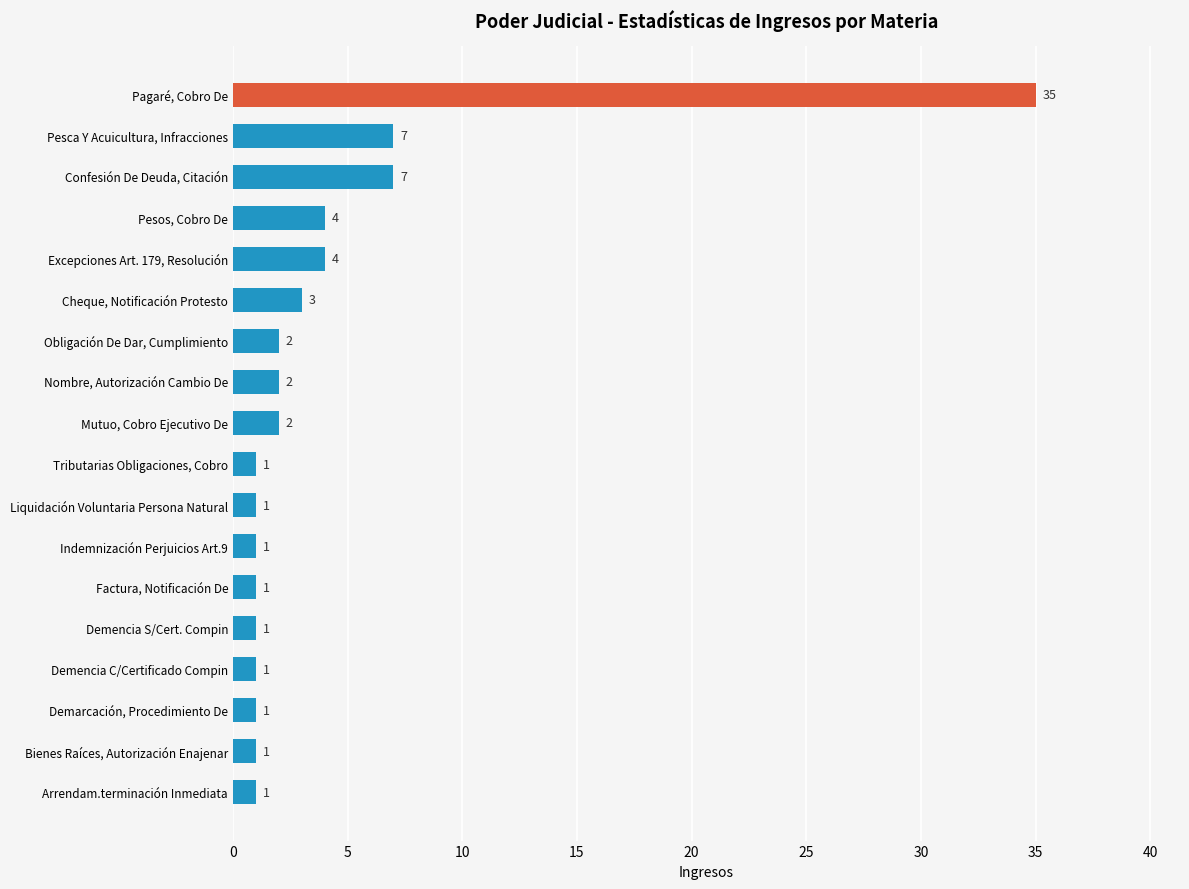

Which label corresponds to the largest value in the chart?

Pagaré, Cobro De